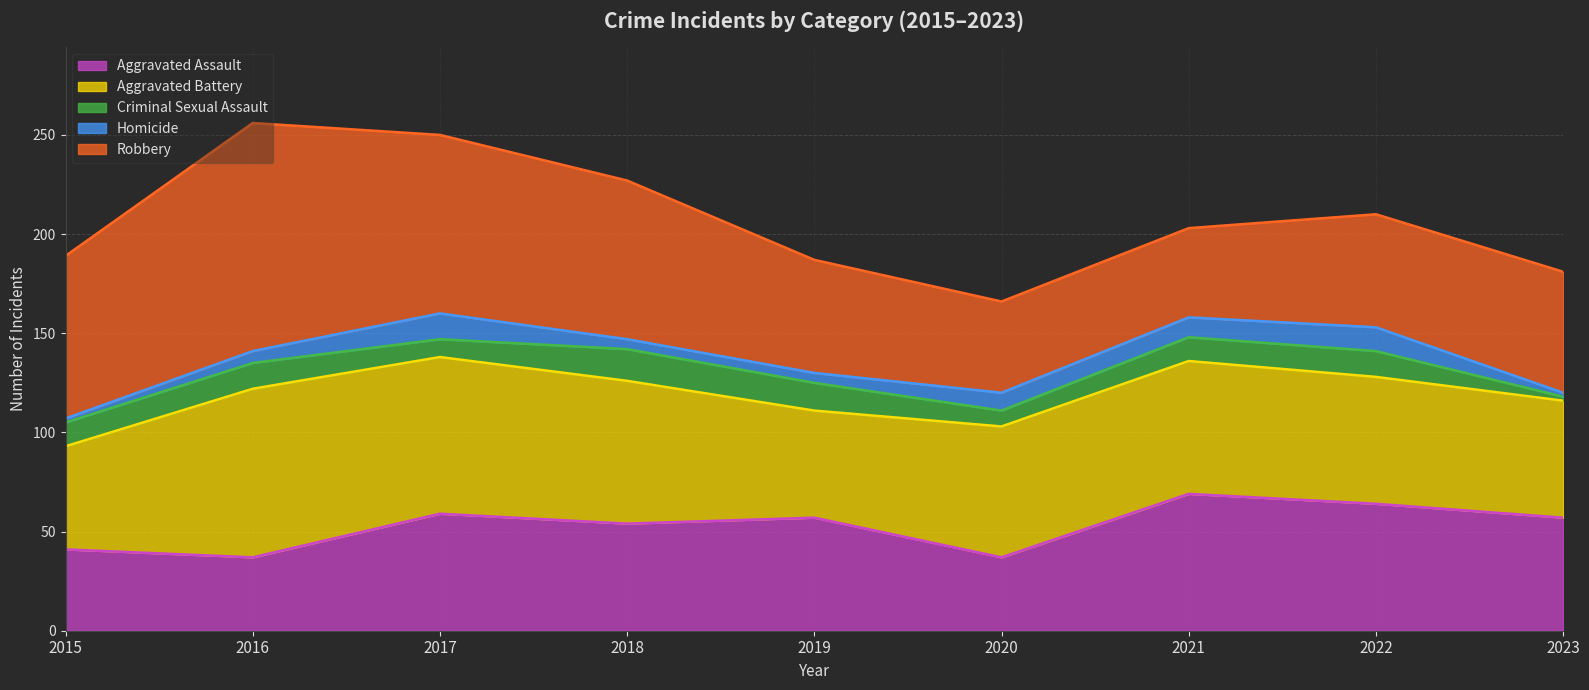

Which series has the largest range (max minus min)?

Robbery